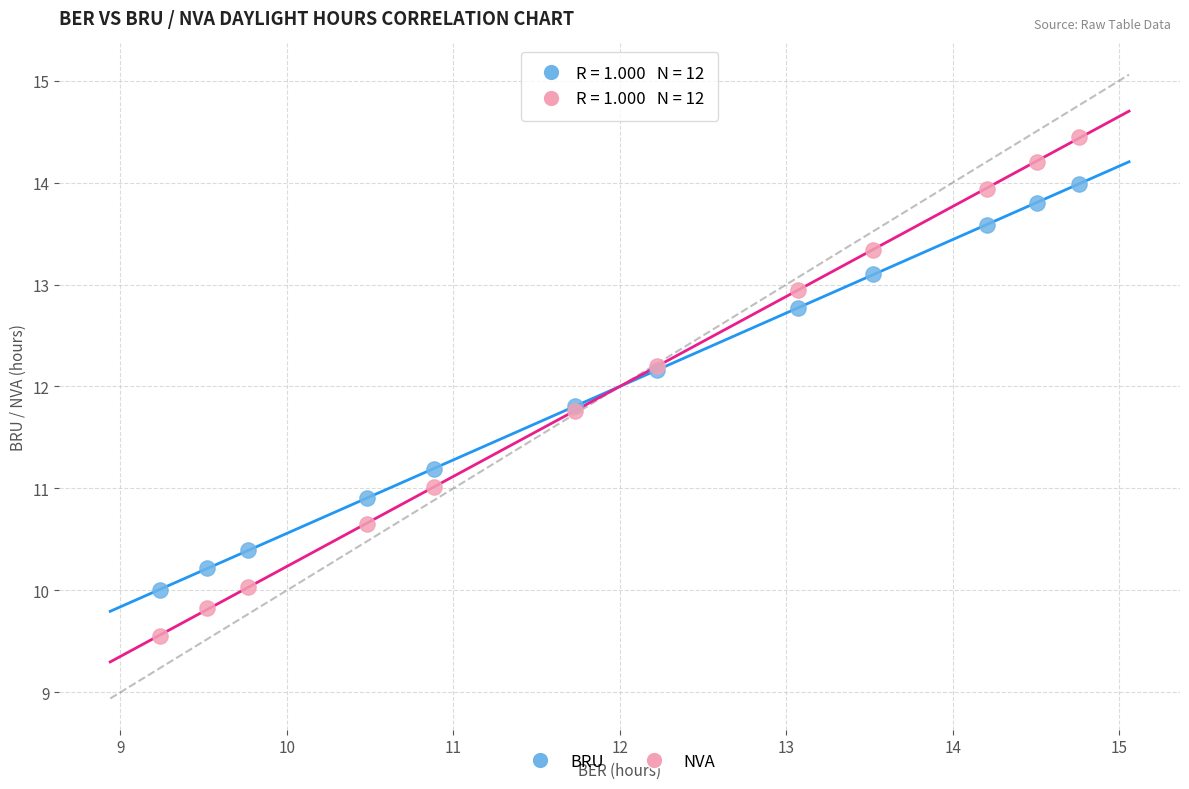

What is the X range (max minus min) for the scatter plot?

5.5